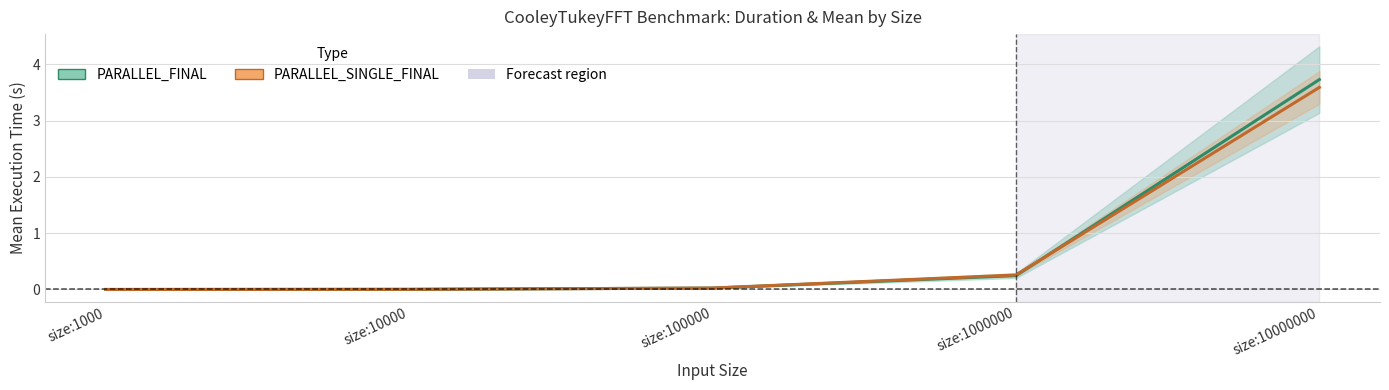

How many times do PARALLEL_FINAL and PARALLEL_SINGLE_FINAL cross each other?

1